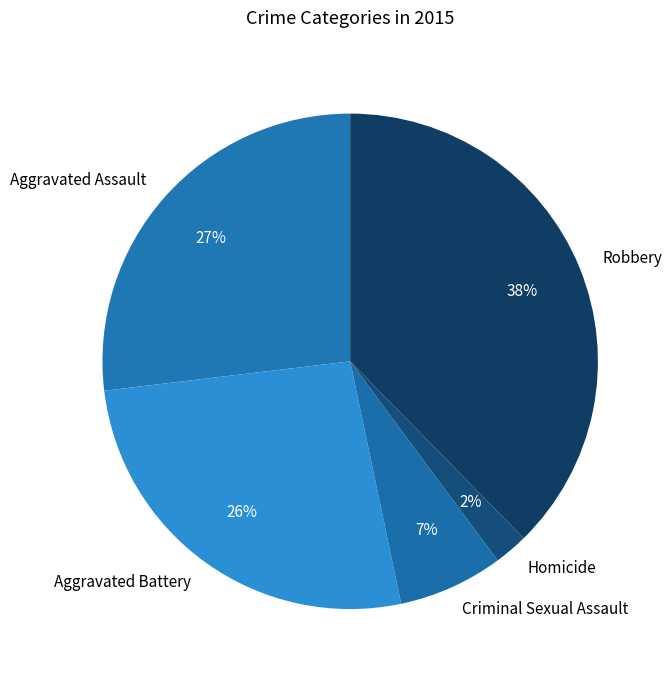

True or false: Aggravated Assault accounts for 40% of the total.

False